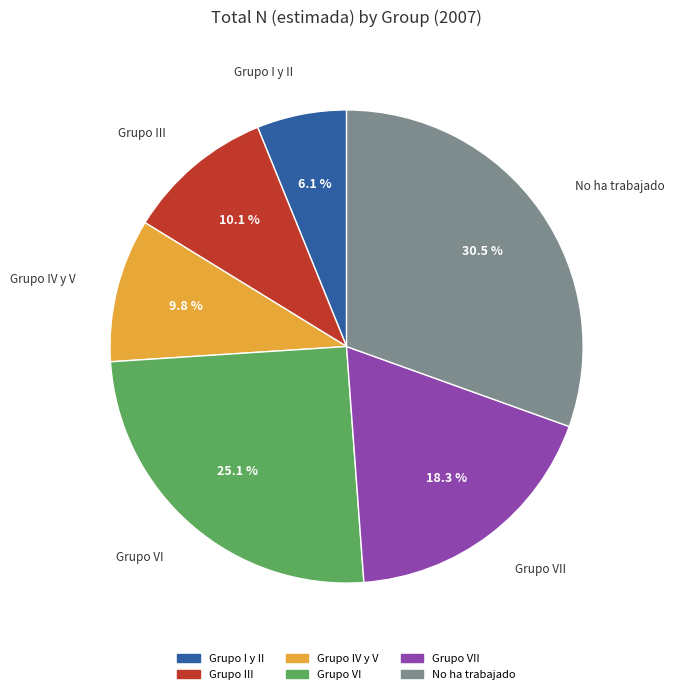

To the nearest percent, what is the difference between the Grupo IV y V and No ha trabajado slice percentages?

21%